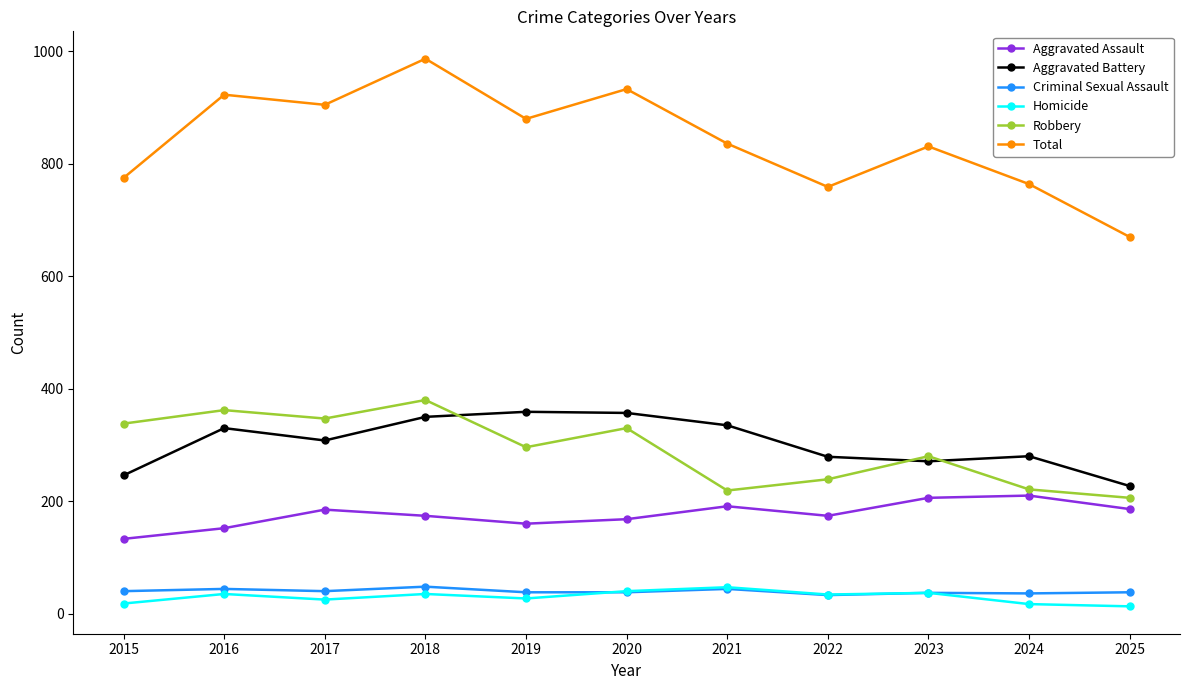

At how many categories does at least one series exceed 76?

11